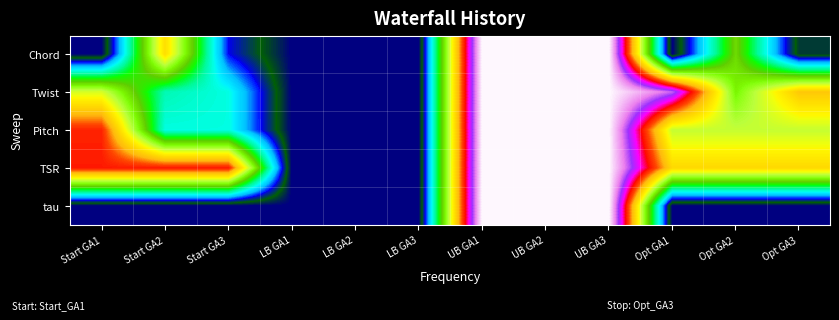

Between Opt GA2 and LB GA1, which is larger?

Opt GA2